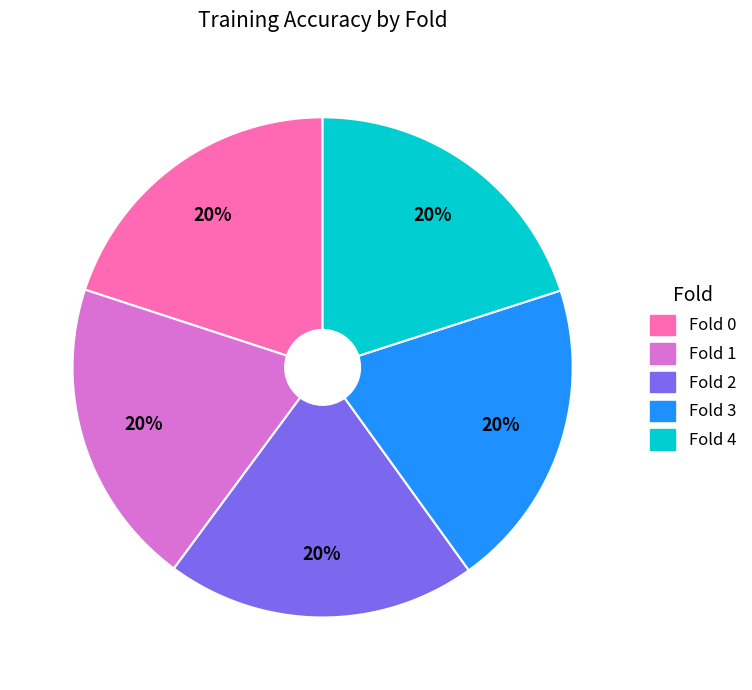

Is the sum of Fold 1 and Fold 4 greater than half?

No